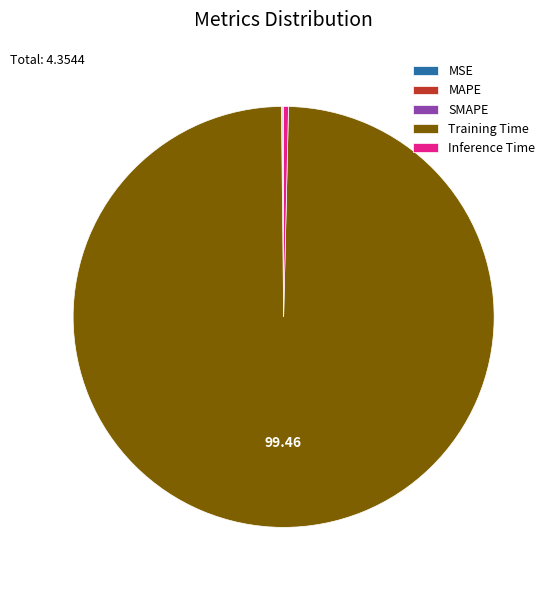

What is the largest slice in the pie chart?

Training Time